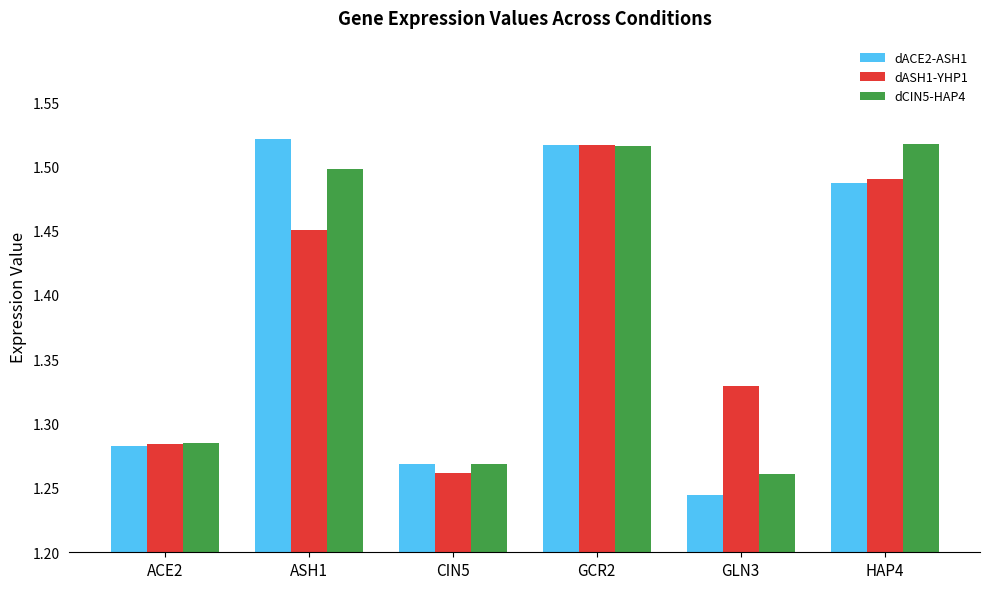

The dASH1-YHP1 series shows 1.5 at HAP4. True or false?

True